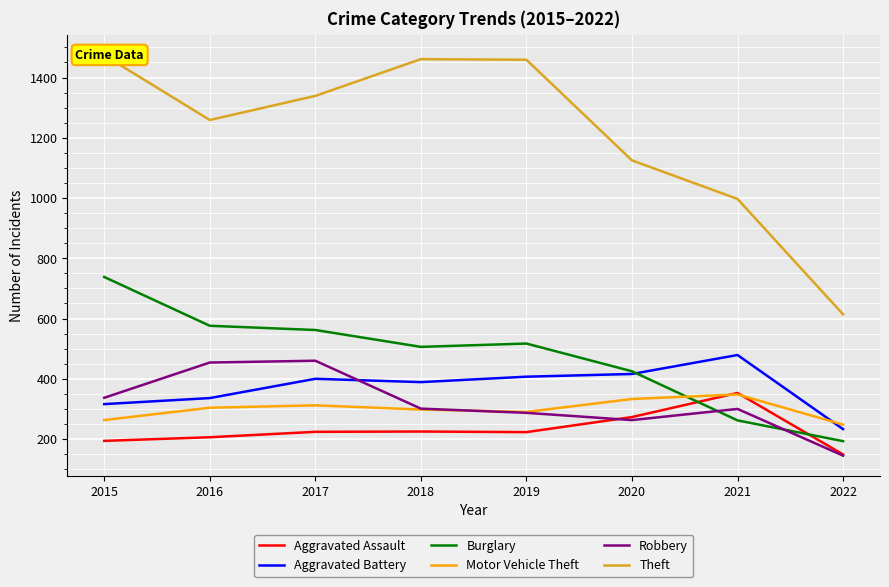

What are all the series names shown in the legend?

Aggravated Assault, Aggravated Battery, Burglary, Motor Vehicle Theft, Robbery, Theft